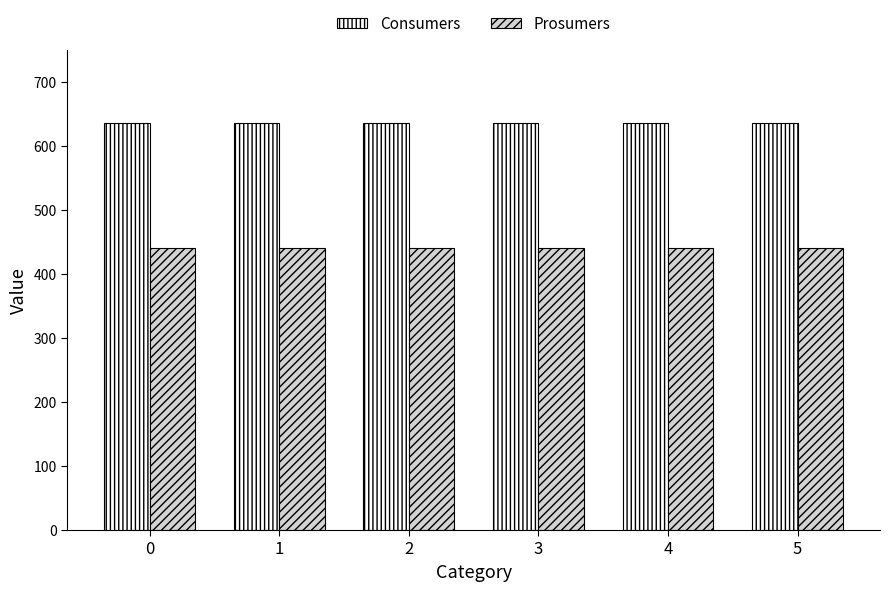

Reading left to right, transcribe all the data shown in this chart.

Consumers: 635	635	635	635	635	635
Prosumers: 440	440	440	440	440	440